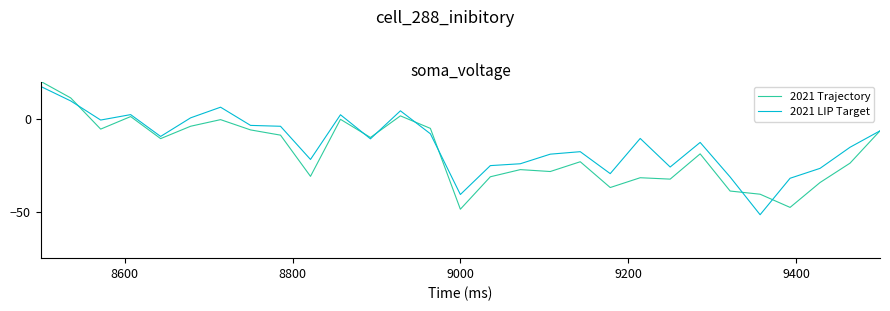

How many data points does each series have?

29